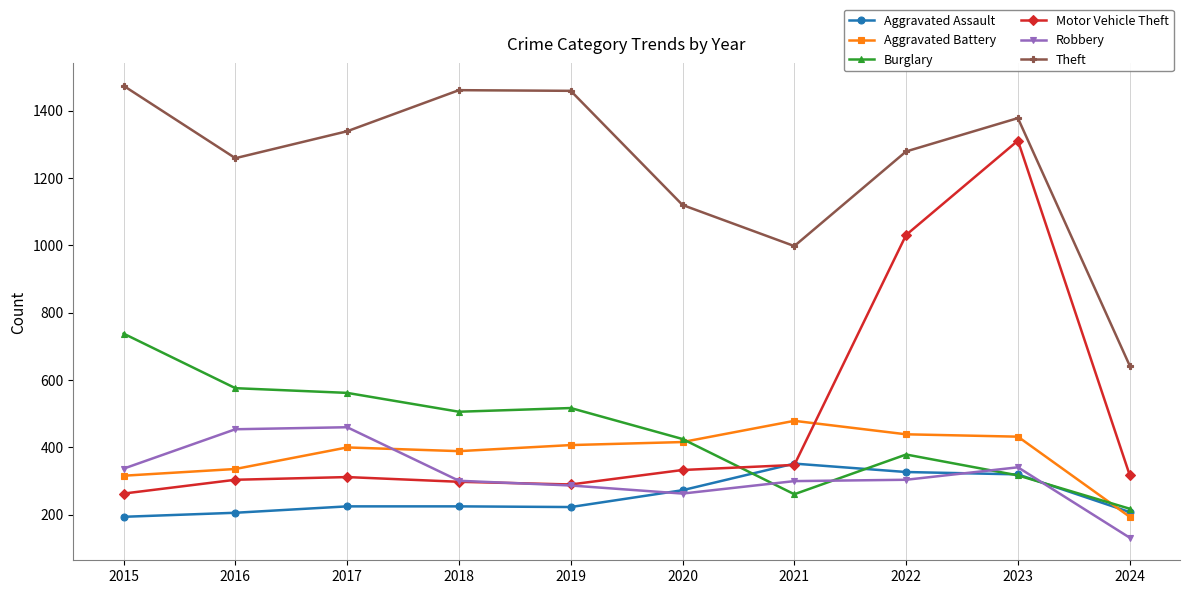

What is the minimum value for Burglary?

218